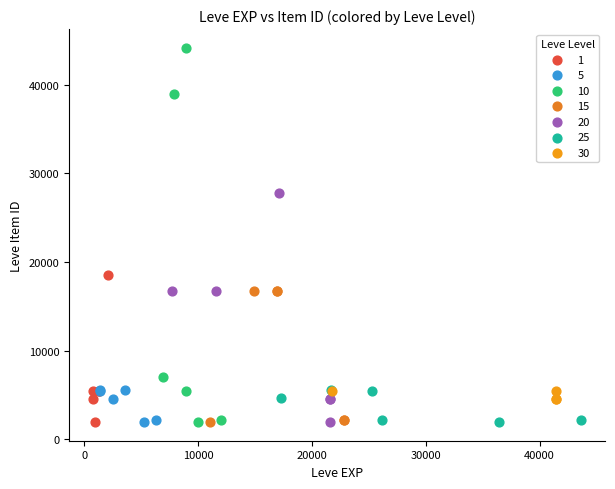

Which series reaches the maximum Y coordinate?

10